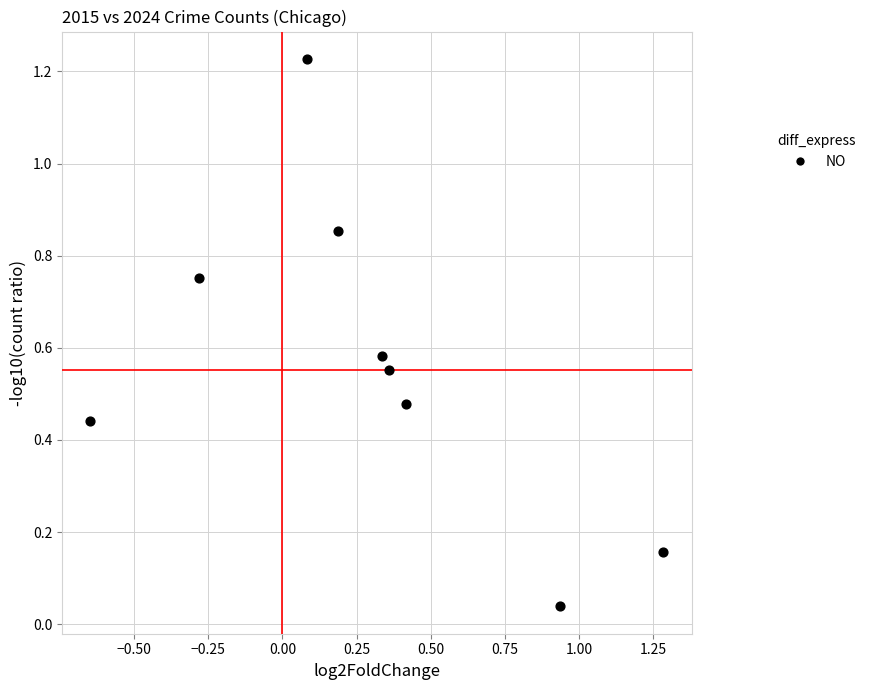

What is the range of X values (max minus min)?

1.9